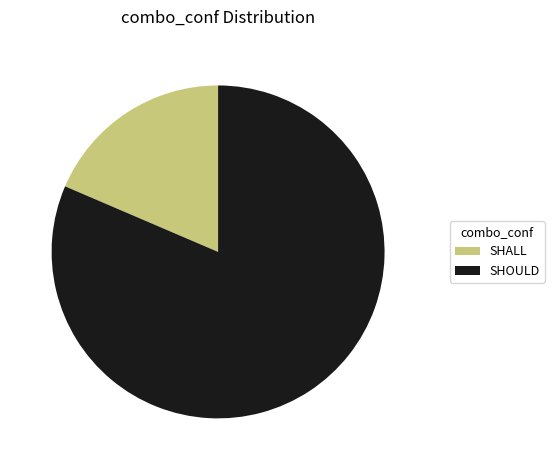

What is the smallest slice in the pie chart?

SHALL